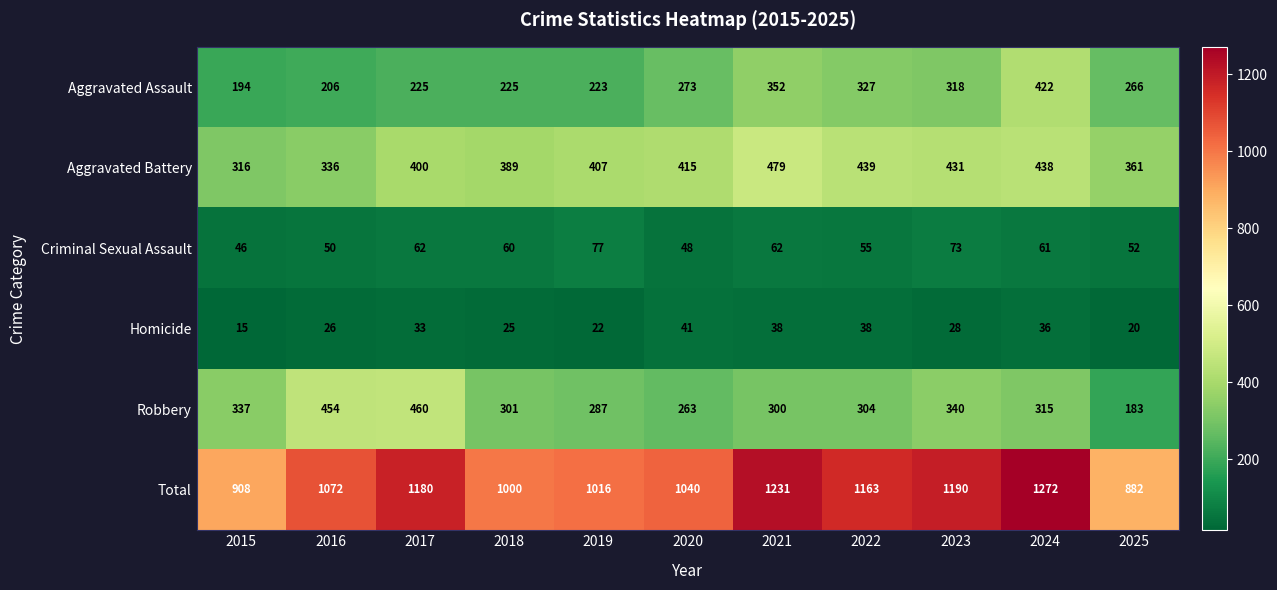

At which label is Robbery closest to 321?

2024